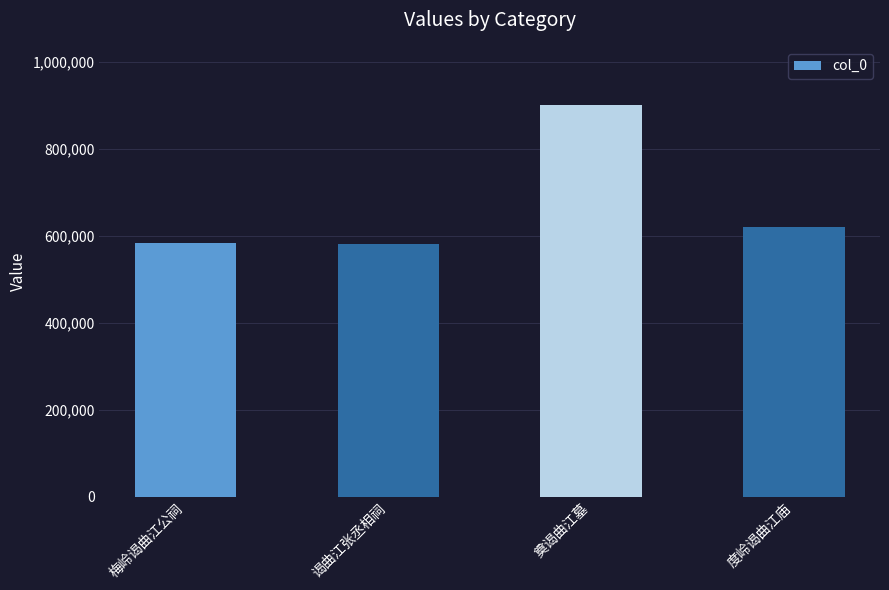

What position from the right is 奠谒曲江墓?

2